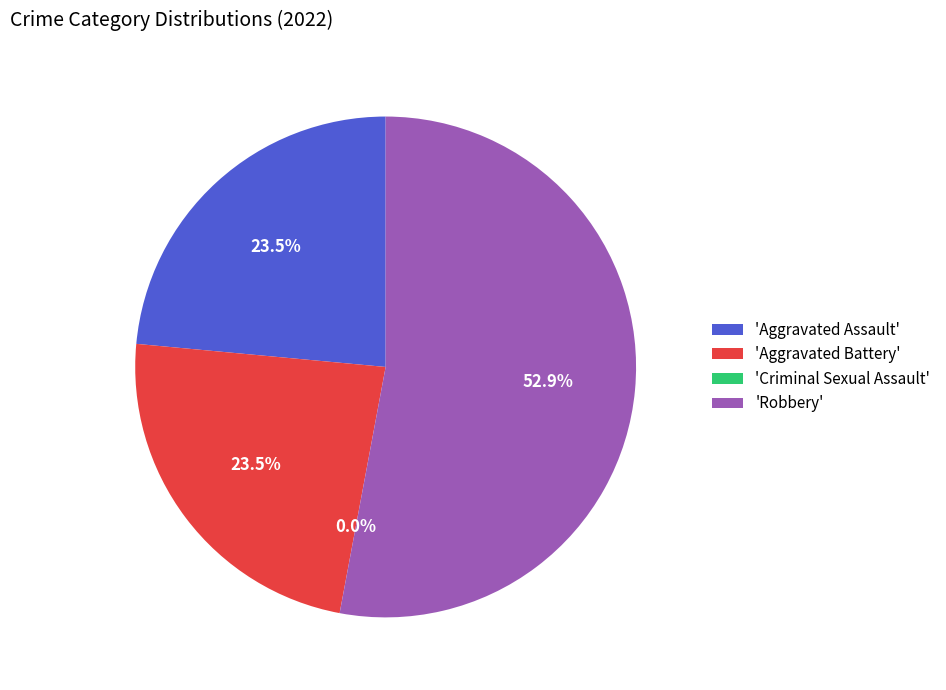

Which slice is the smallest?

Criminal Sexual Assault